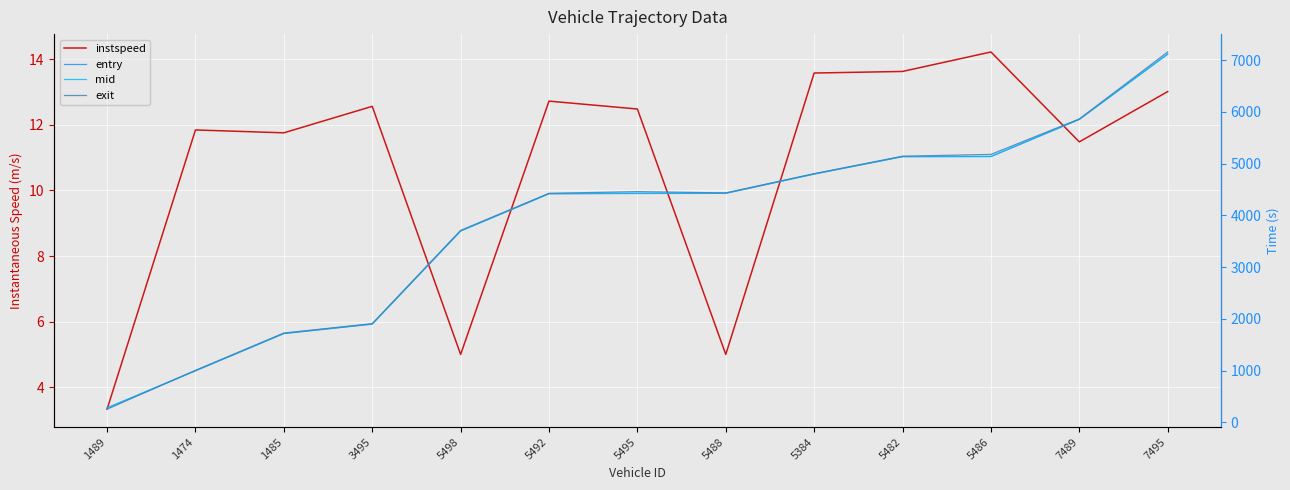

The entry series shows 393.1 at 1489. True or false?

False